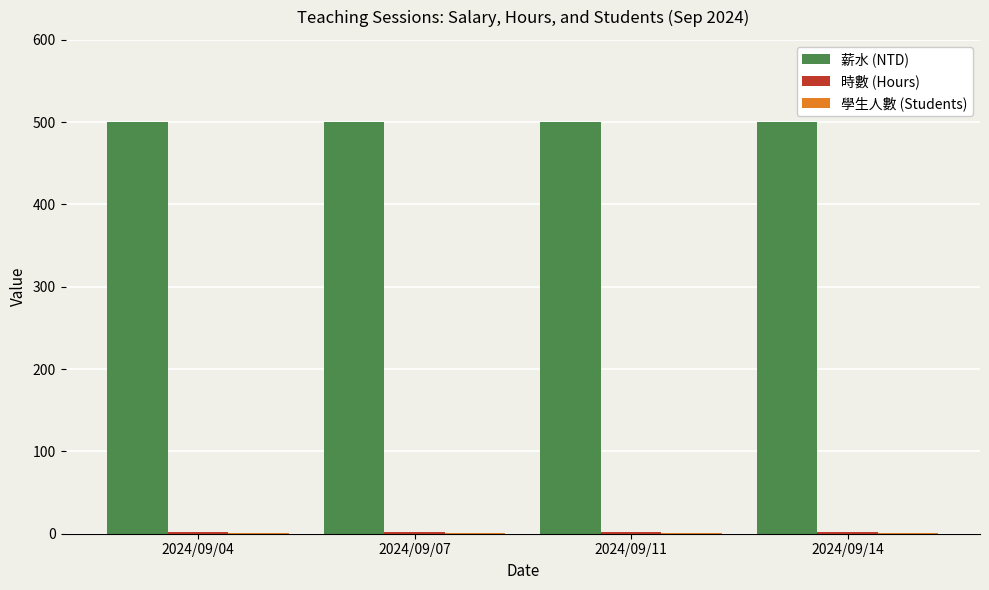

The 薪水 (NTD) series shows 500 at 2024/09/14. True or false?

True